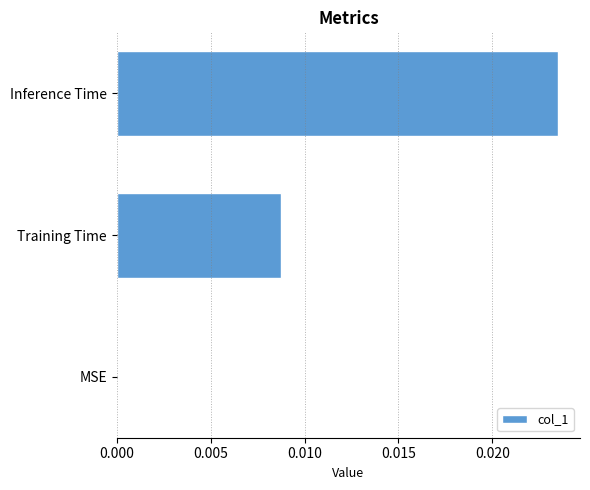

Which category has the highest value across all series?

Inference Time